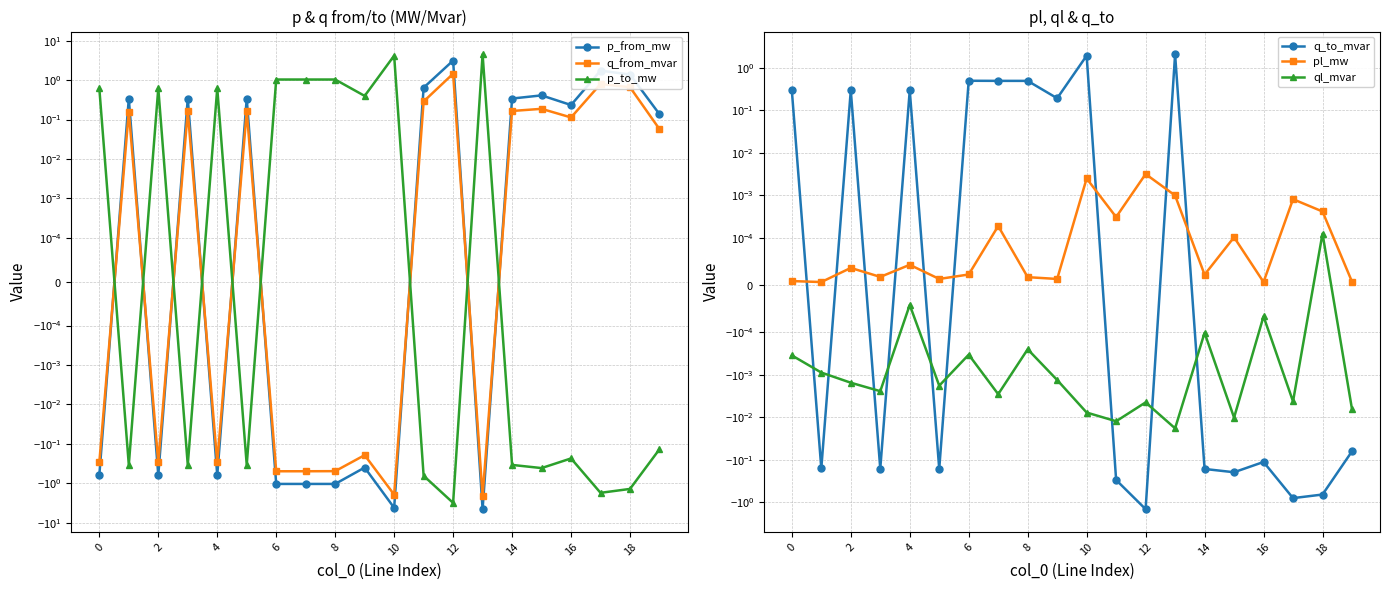

How many data points does each series have?

20